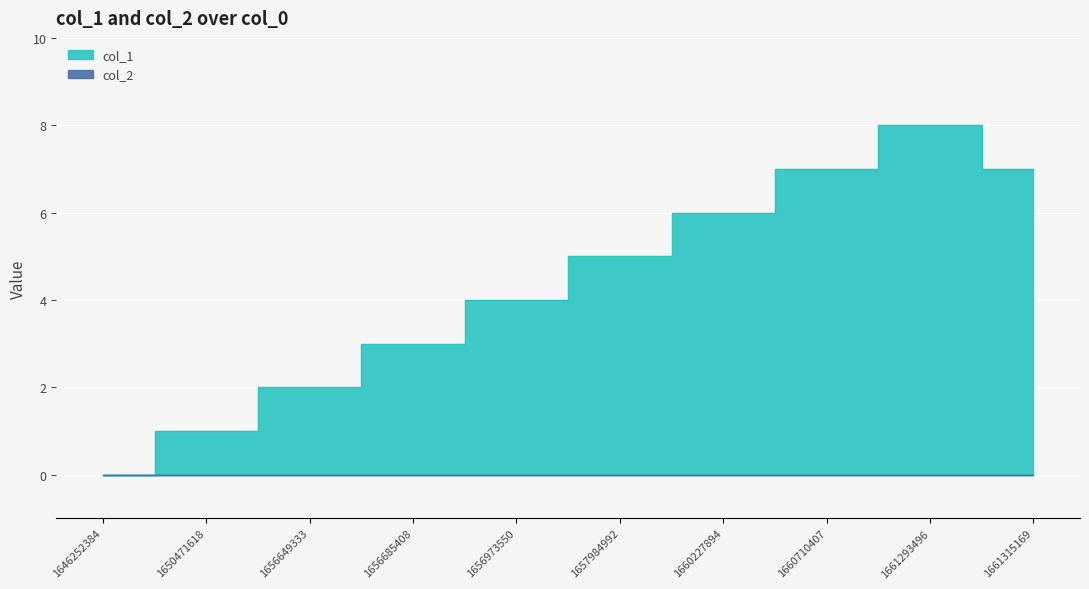

What is the difference between the maximum and minimum values?

8